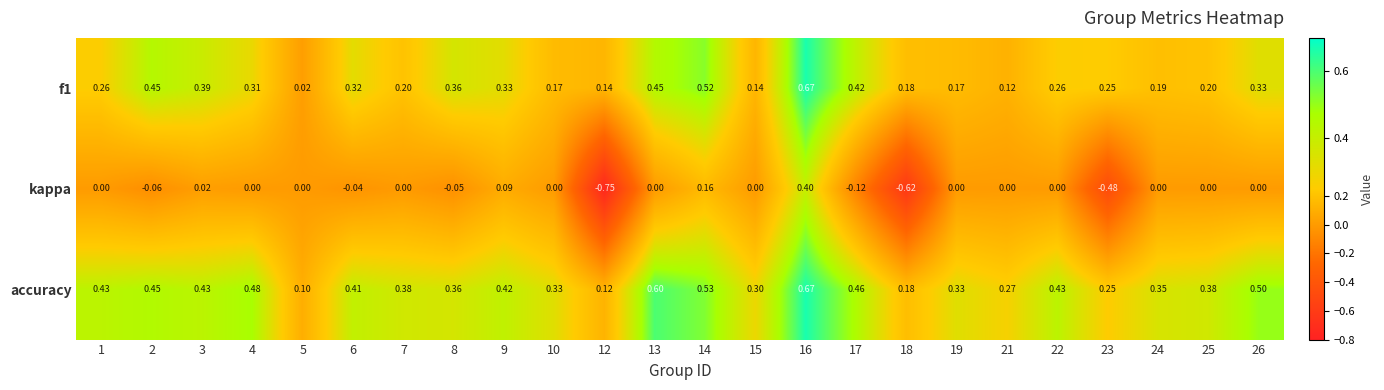

Between 5 and 19, which series saw the biggest shift?

accuracy